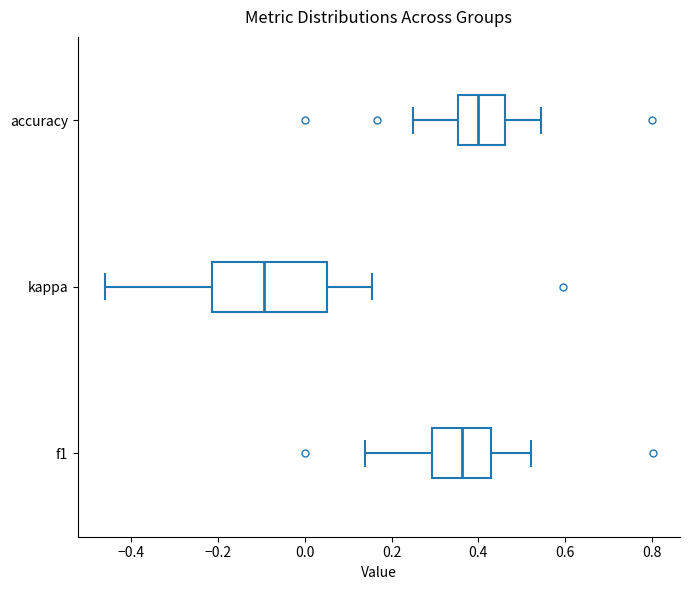

Reading bottom to top, read every box against the x-axis: the position of its median line, the range the box covers, and the ends of its whiskers. The values are not printed on the chart, so give them approximately, as read against the axis.

f1: median 0.36, box 0.30 to 0.44, whiskers 0.14 to 0.52
kappa: median -0.10, box -0.22 to 0.06, whiskers -0.46 to 0.16
accuracy: median 0.40, box 0.36 to 0.46, whiskers 0.26 to 0.54